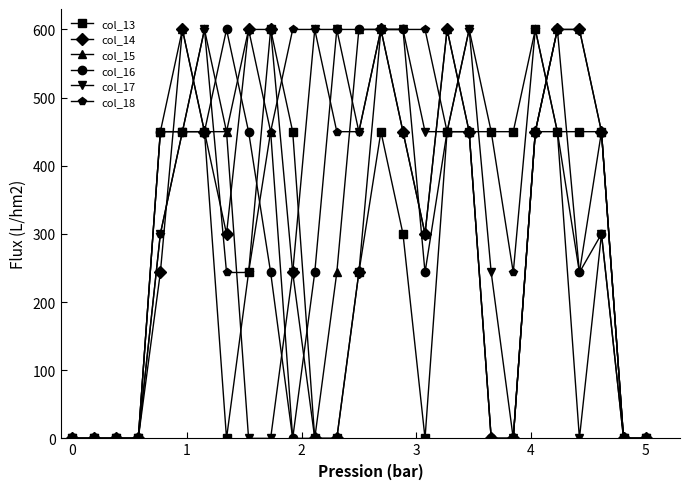

True or false: col_13 has more than 0 points higher than both neighbors.

True